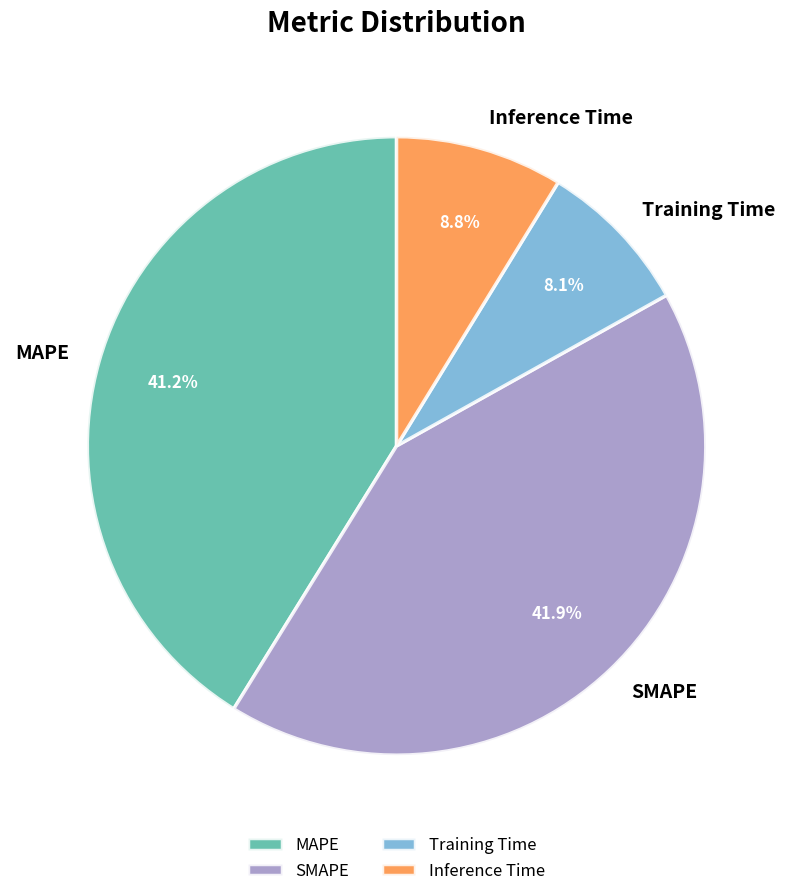

The MAPE slice represents 41% of the pie. True or false?

True